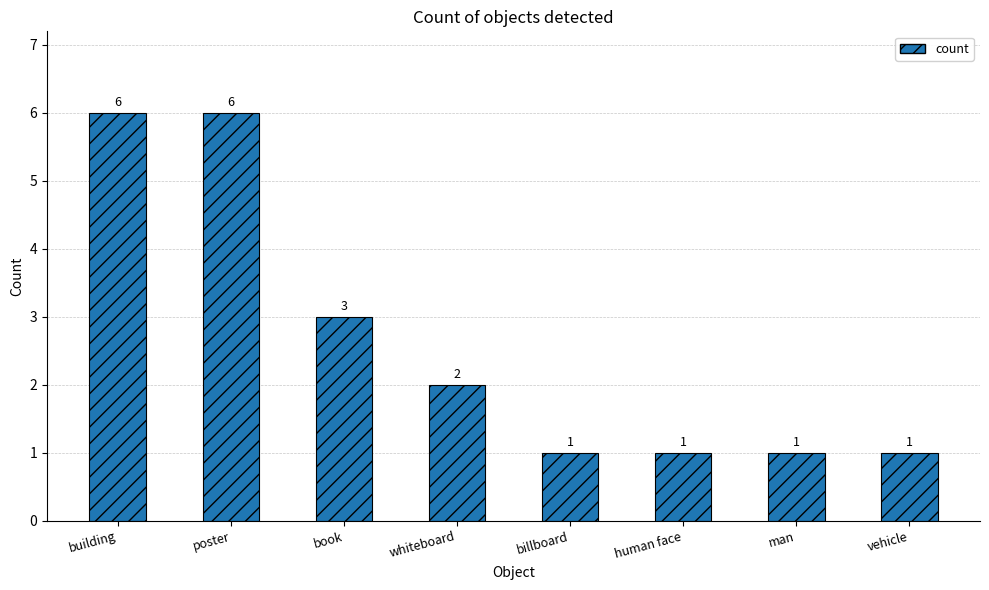

What is the sum of the values at man and vehicle?

2